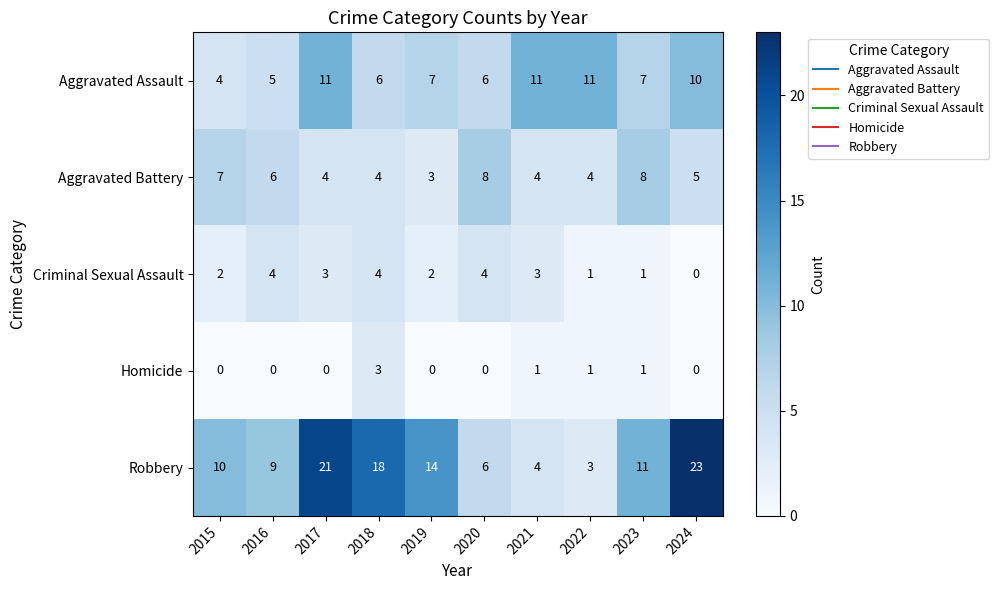

Rank the series by their maximum value, from lowest to highest.

Homicide, Criminal Sexual Assault, Aggravated Battery, Aggravated Assault, Robbery